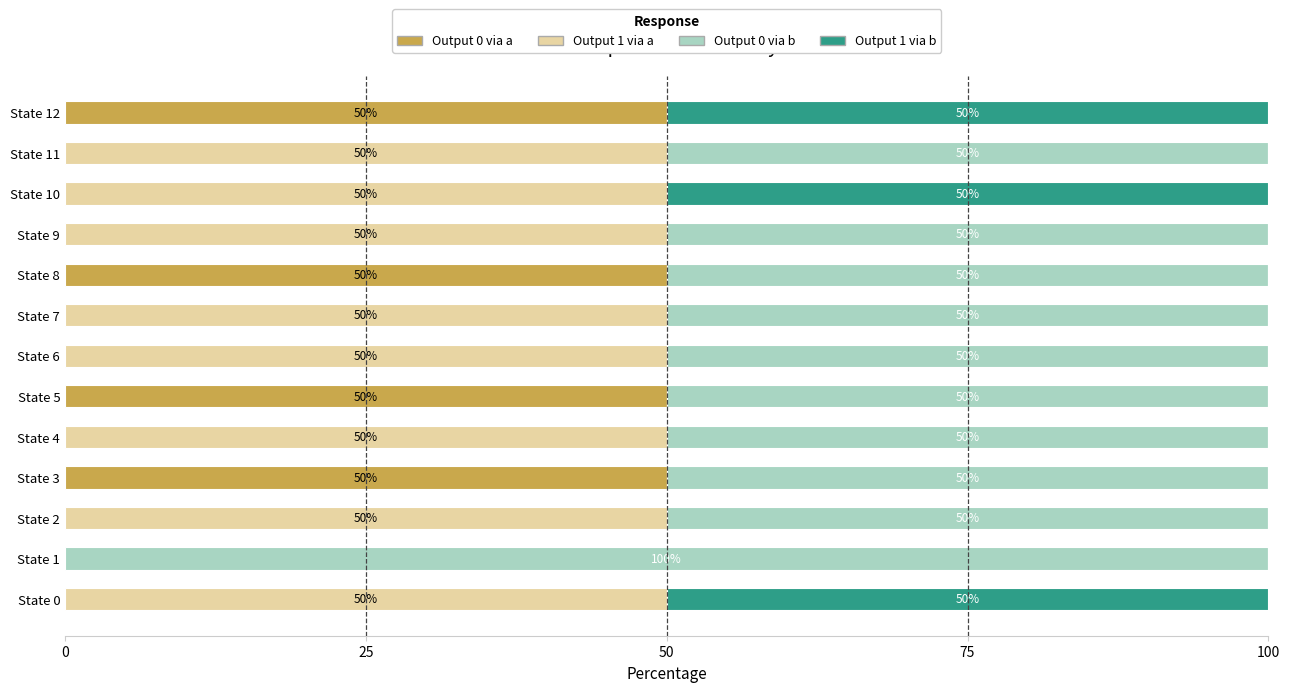

What is the total value across all series at State 8?

100